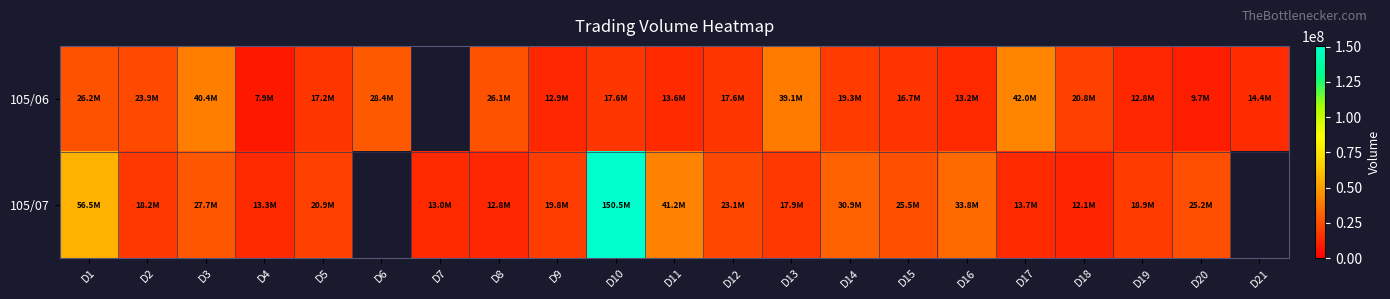

How many values in the 105/06 series are below 17604585?

10